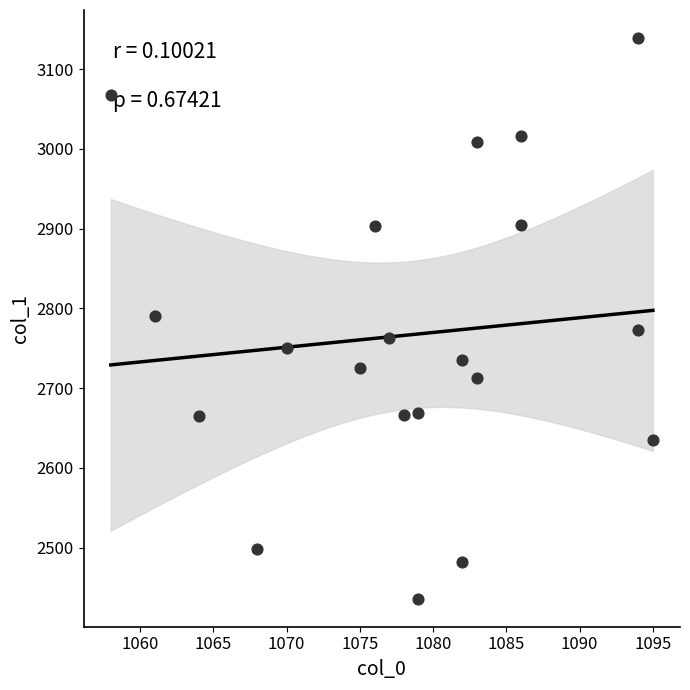

What is the range of Y values (max minus min)?

703.1